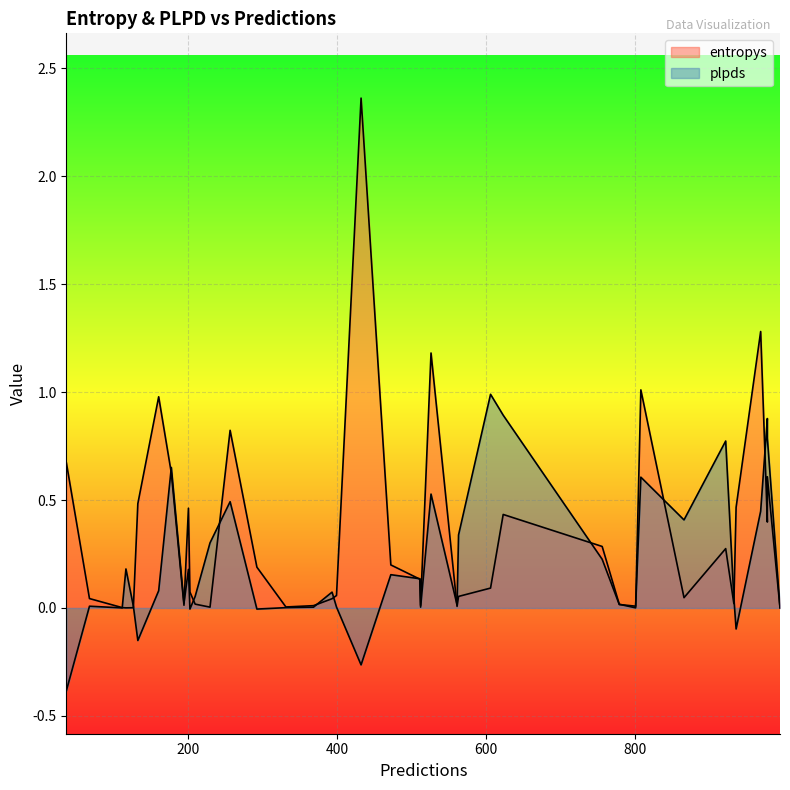

What is the value of the entropys point at the 20th from the left?

0.3